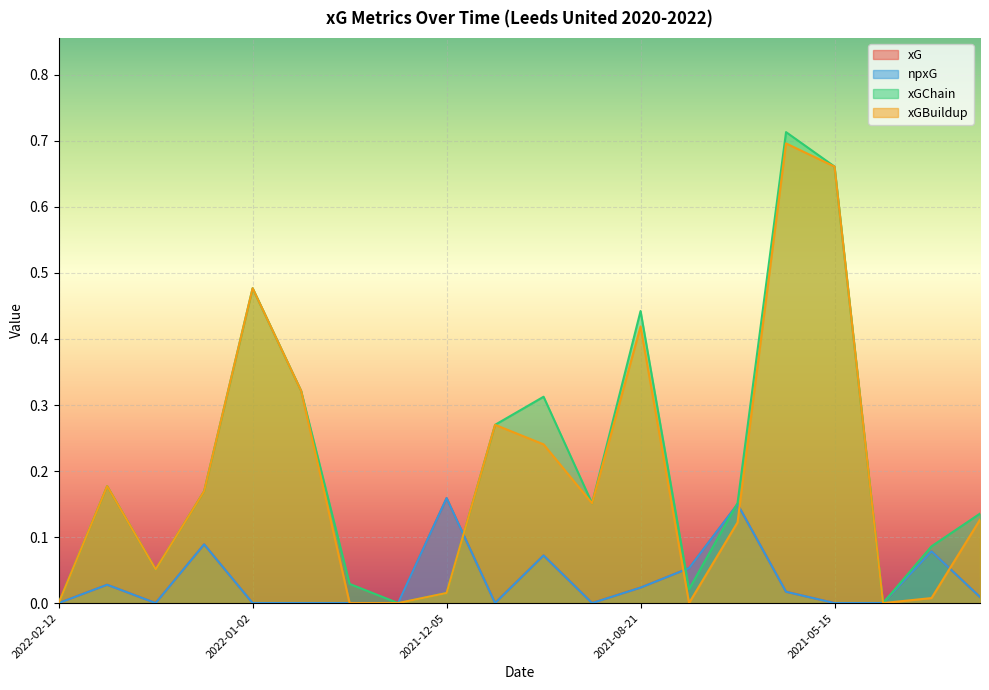

True or false: xGChain and xGBuildup cross at least once.

False